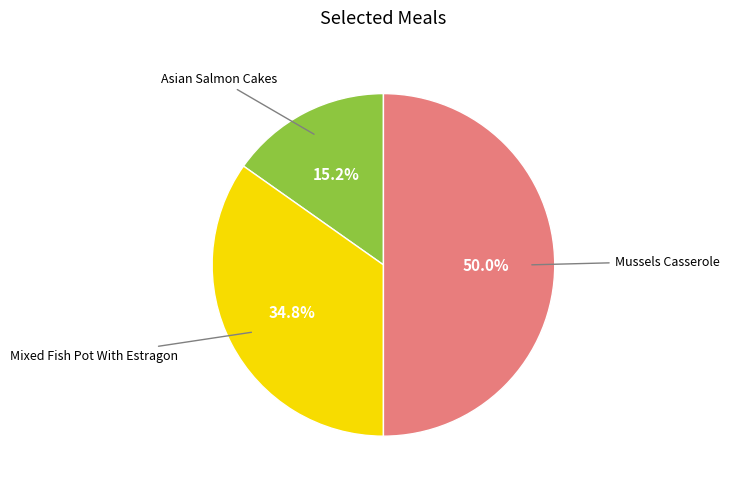

How many segments does this pie chart have?

3